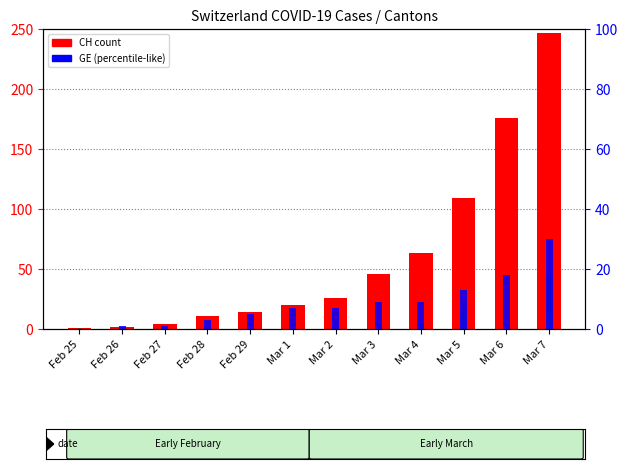

Reading right to left, extract all data points from this chart.

CH (total): Mar 7=247	Mar 6=176	Mar 5=109	Mar 4=63	Mar 3=46	Mar 2=26	Mar 1=20	Feb 29=14	Feb 28=11	Feb 27=4	Feb 26=2	Feb 25=1
BS: Mar 7=21	Mar 6=15	Mar 5=8	Mar 4=3	Mar 3=3	Mar 2=1	Mar 1=1	Feb 29=1	Feb 28=1	Feb 27=1	Feb 26=0	Feb 25=0
BL: Mar 7=15	Mar 6=6	Mar 5=6	Mar 4=2	Mar 3=2	Mar 2=2	Mar 1=2	Feb 29=2	Feb 28=1	Feb 27=0	Feb 26=0	Feb 25=0
VS: Mar 7=0	Mar 6=6	Mar 5=5	Mar 4=4	Mar 3=3	Mar 2=3	Mar 1=0	Feb 29=1	Feb 28=1	Feb 27=0	Feb 26=0	Feb 25=0
TI: Mar 7=45	Mar 6=0	Mar 5=18	Mar 4=5	Mar 3=4	Mar 2=2	Mar 1=0	Feb 29=0	Feb 28=0	Feb 27=0	Feb 26=0	Feb 25=1
GE: Mar 7=30	Mar 6=18	Mar 5=13	Mar 4=9	Mar 3=9	Mar 2=7	Mar 1=7	Feb 29=5	Feb 28=3	Feb 27=1	Feb 26=1	Feb 25=0